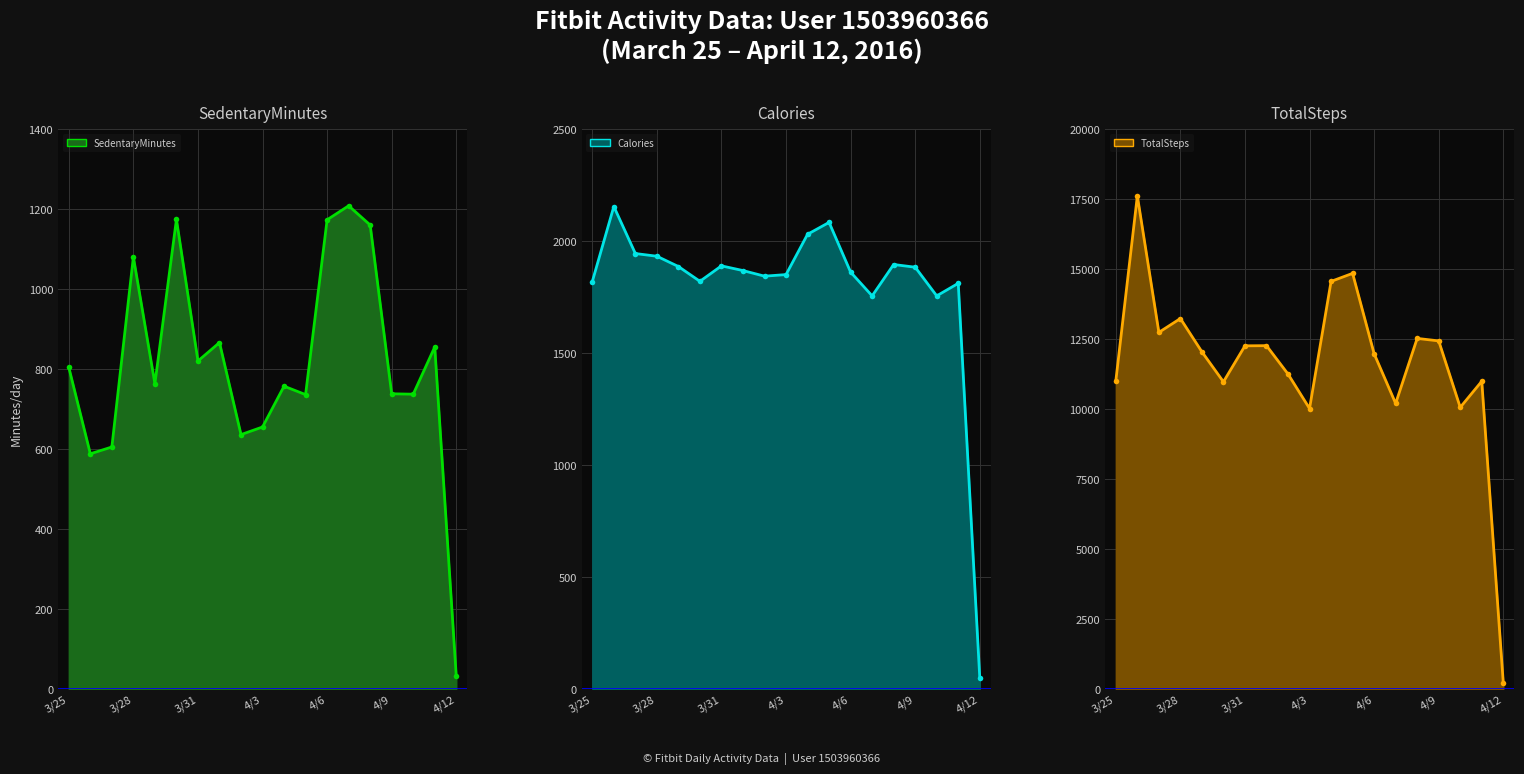

Reading right to left, transcribe all the data shown in this chart.

SedentaryMinutes: 32	855	737	738	1160	1208	1173	736	757	655	636	866	820	1174	763	1080	605	588	804
Calories: 50	1811	1755	1883	1895	1755	1861	2083	2030	1850	1843	1868	1889	1820	1886	1932	1944	2154	1819
TotalSteps: 224	10990	10057	12432	12521	10198	11974	14844	14557	10016	11248	12262	12256	10970	12041	13231	12736	17609	11004